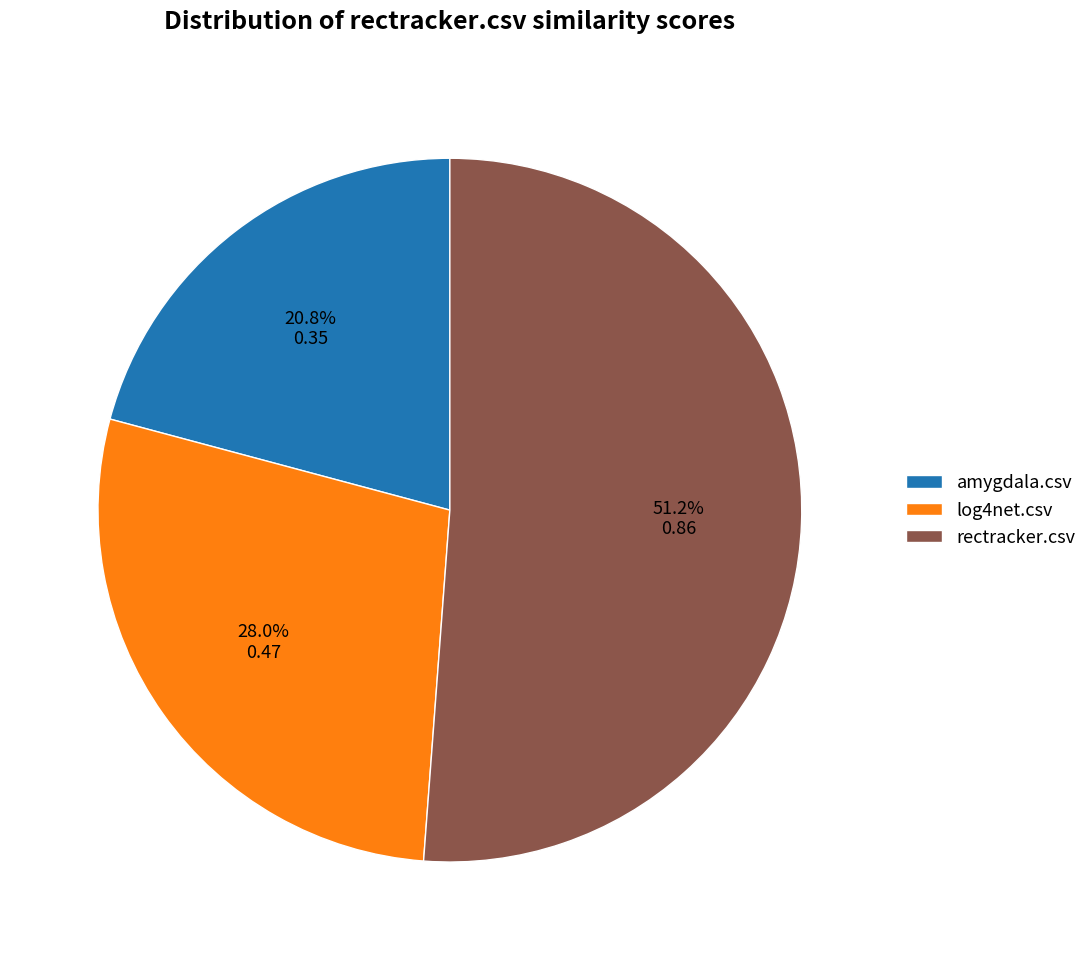

Which slice represents more than half of the pie?

rectracker.csv